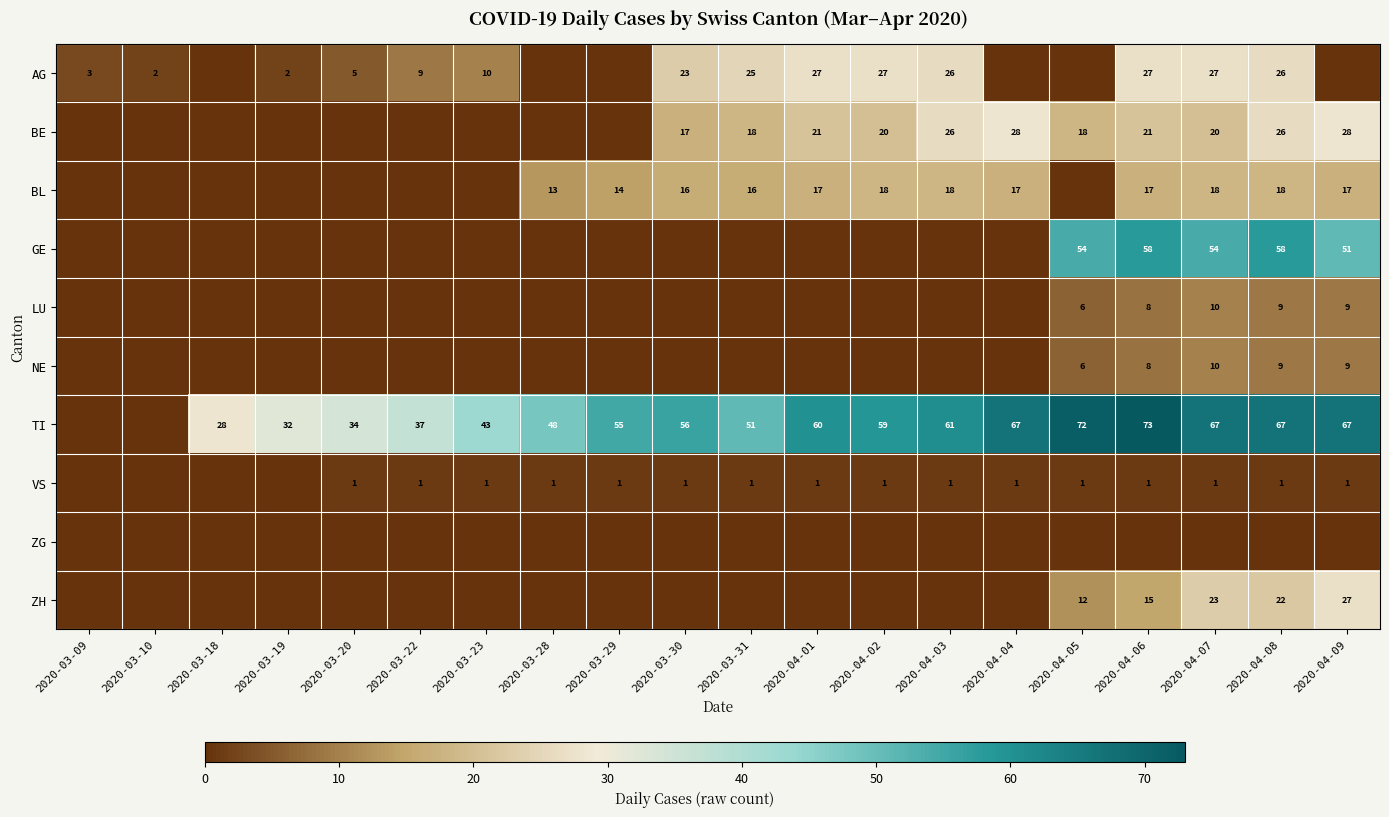

Is it true that AG equals 2 at 2020-03-10?

True